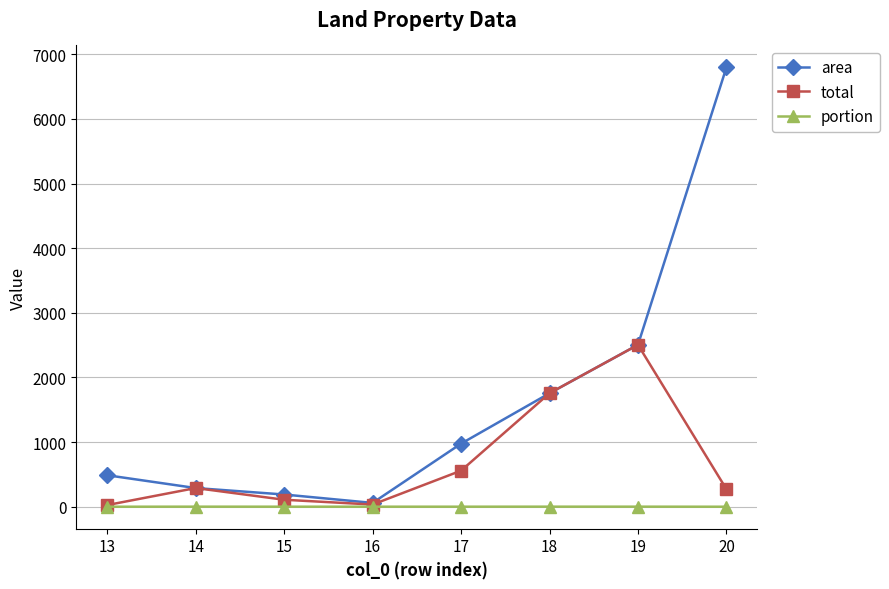

Rank the categories by area value from highest to lowest.

20, 19, 18, 17, 13, 14, 15, 16